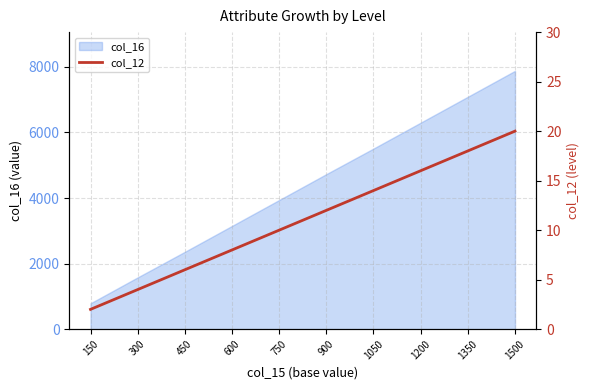

Where is the data nearest to the value 11?

750